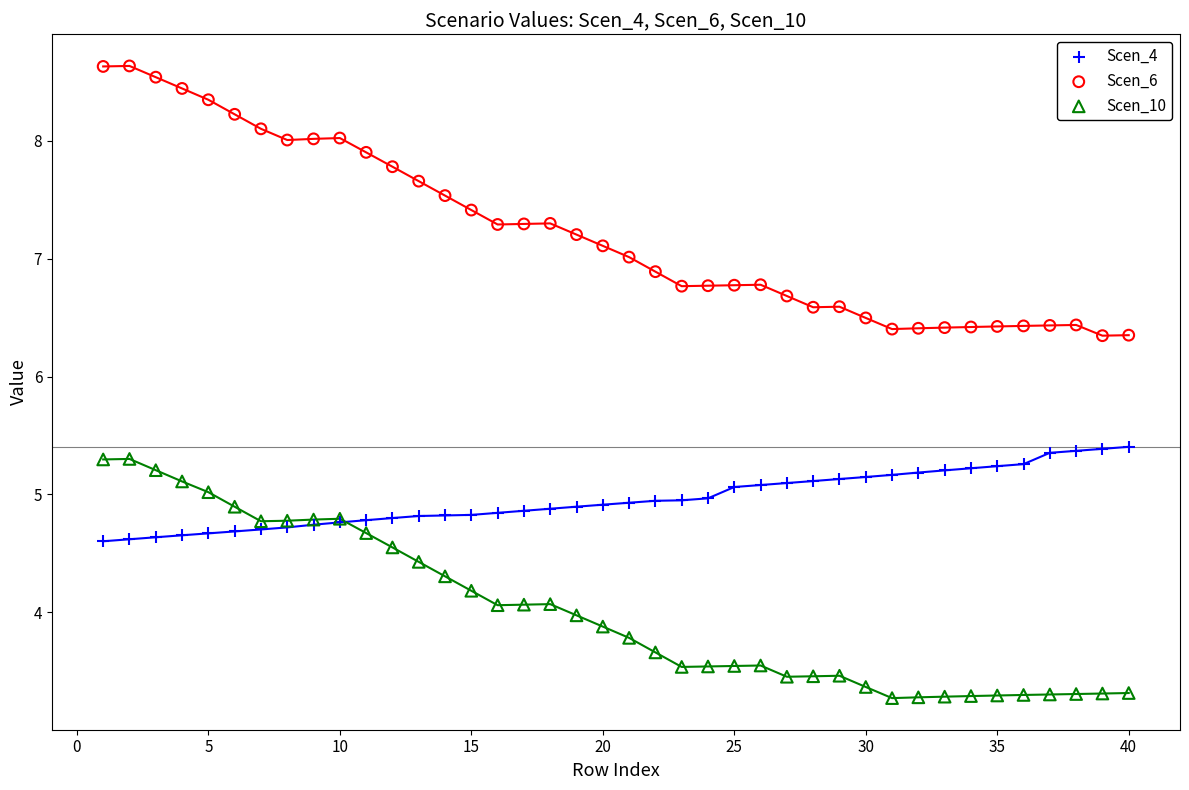

What are all the series names shown in the legend?

Scen_4, Scen_6, Scen_10